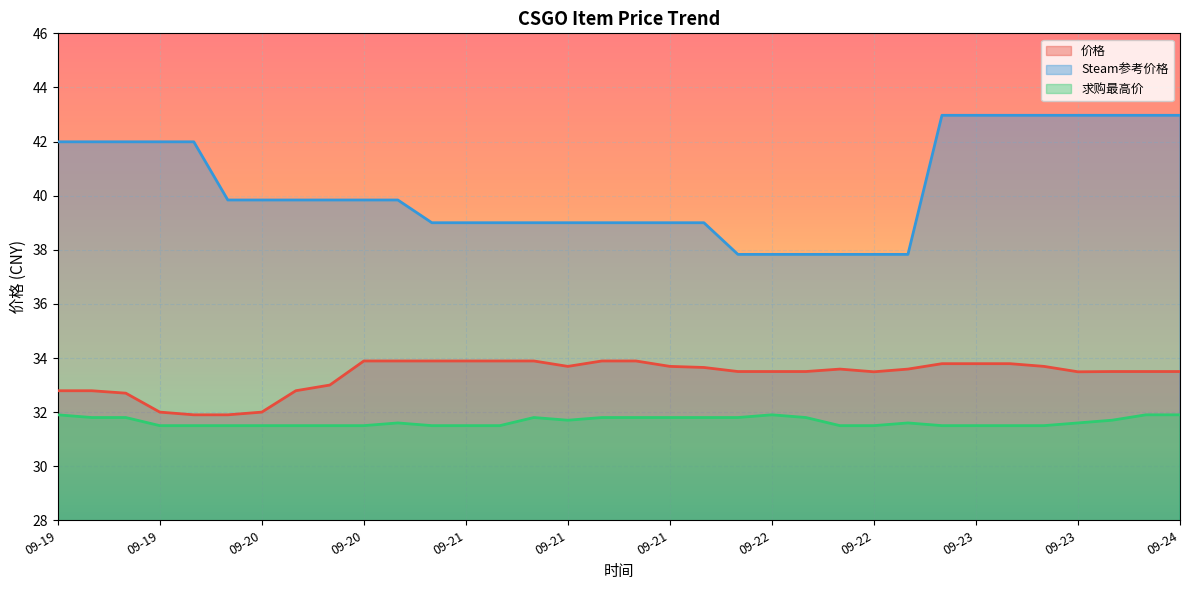

How many data points in 价格 are less than 33?

8